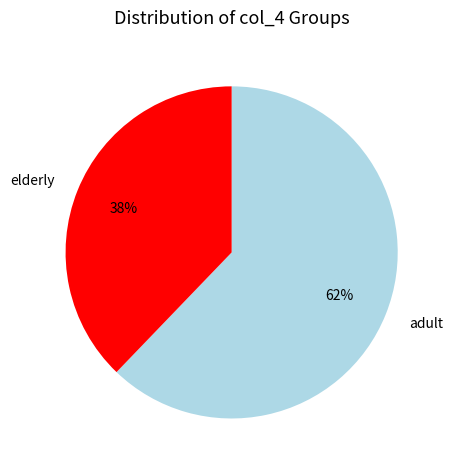

Is there a majority slice in this chart?

Yes